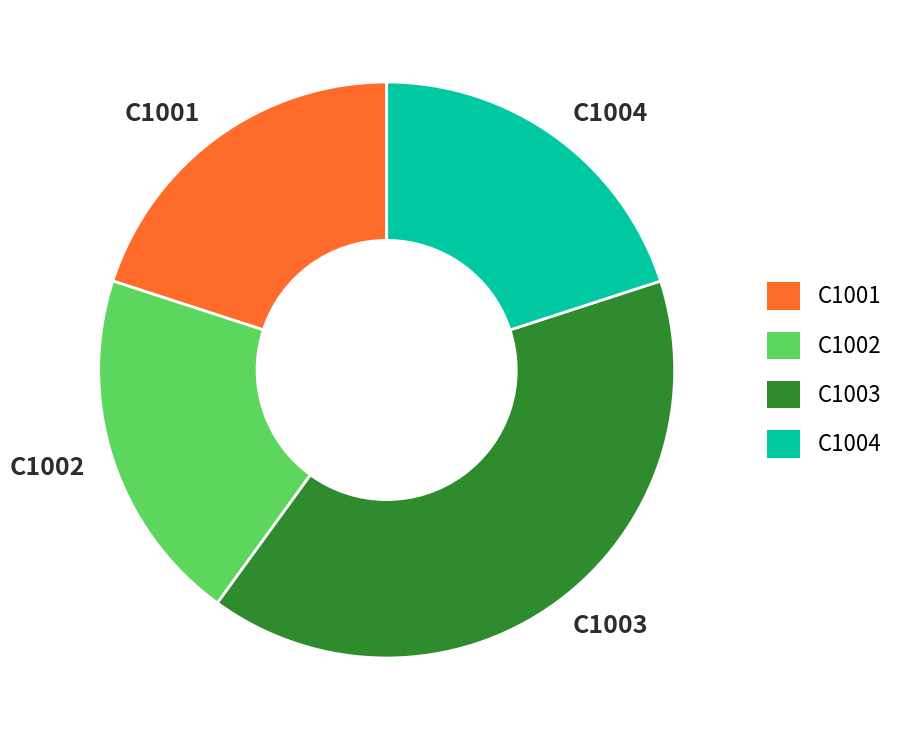

Is the sum of C1001 and C1002 greater than half?

No